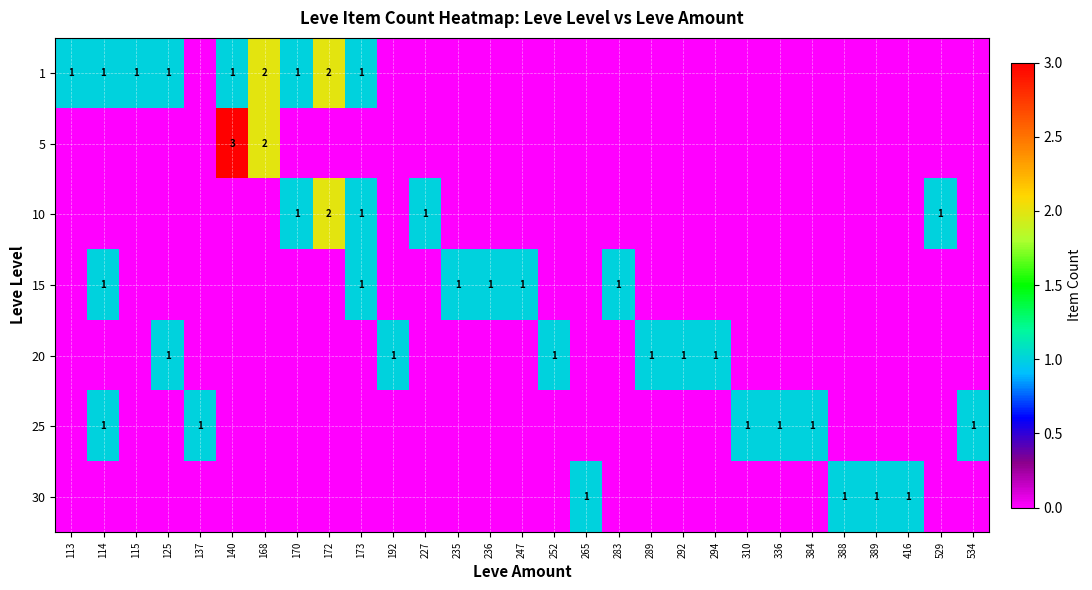

Is it true that 15 equals 2 at 283?

False